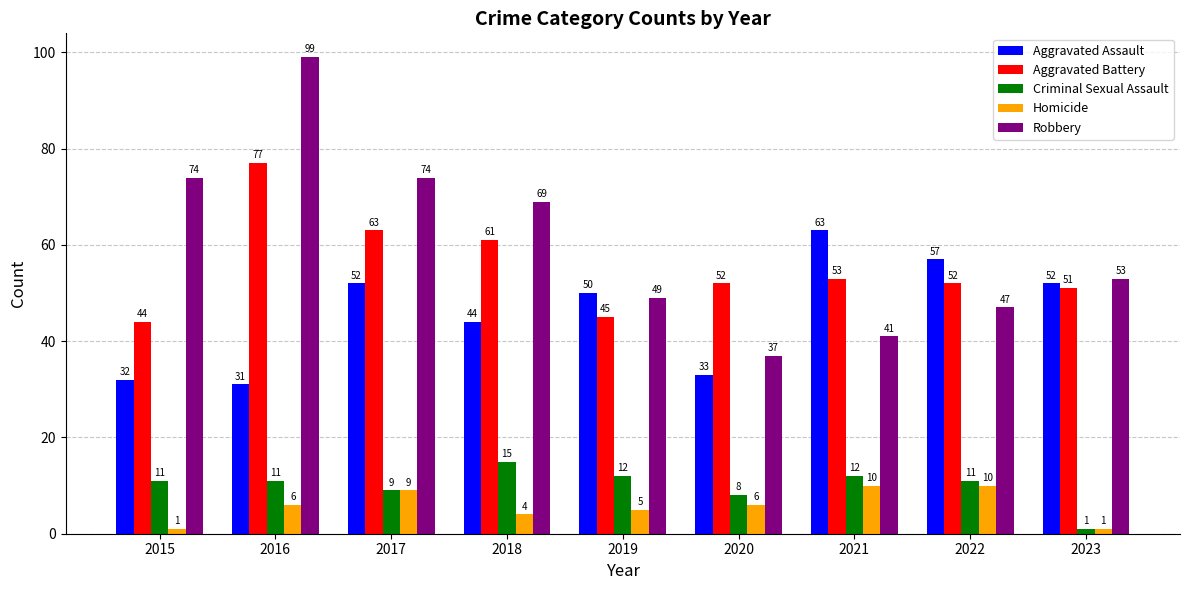

What is the difference between the highest and lowest values at 2021?

53